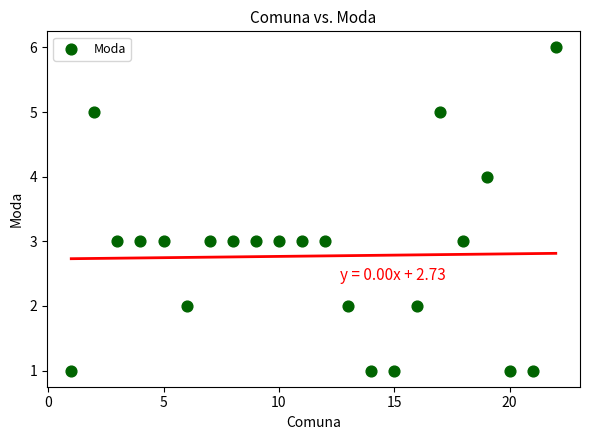

What is the range of Y values (max minus min)?

5